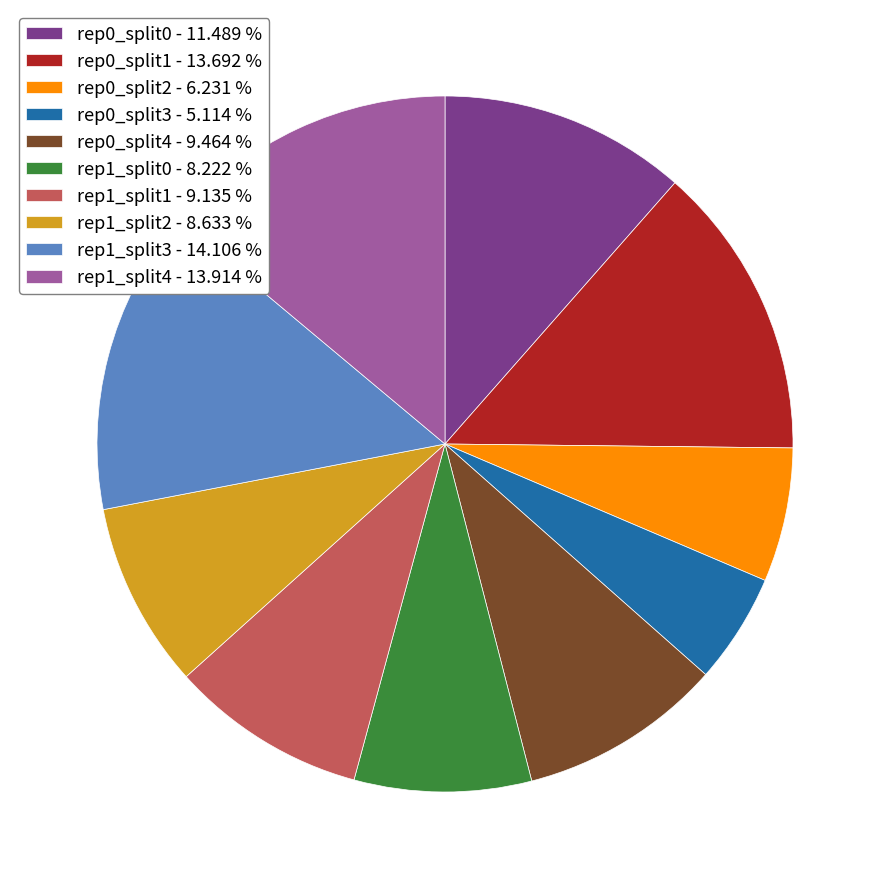

Which has a higher value, rep0_split0 - 11.489 % or rep1_split3 - 14.106 %?

rep1_split3 - 14.106 %